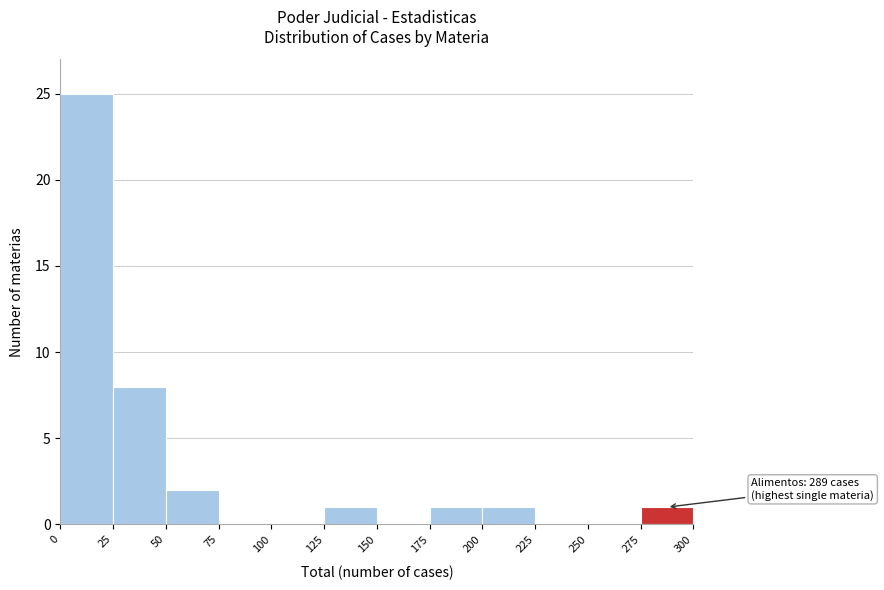

Which range on the x-axis has the tallest bar?

0 to 25